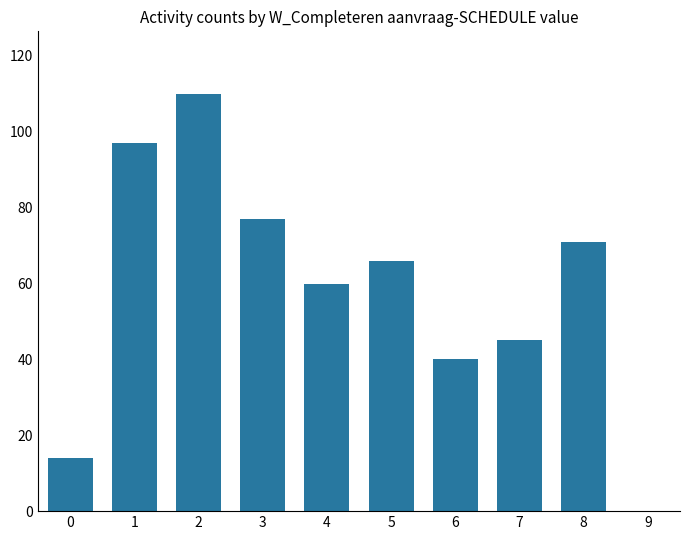

What is the difference between the maximum and minimum values?

96